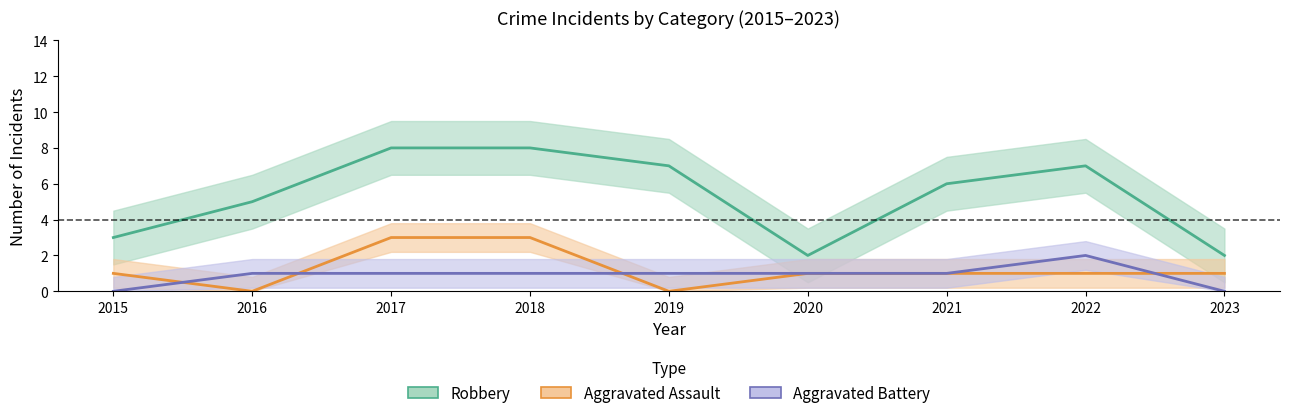

How many lines are shown in the chart?

3